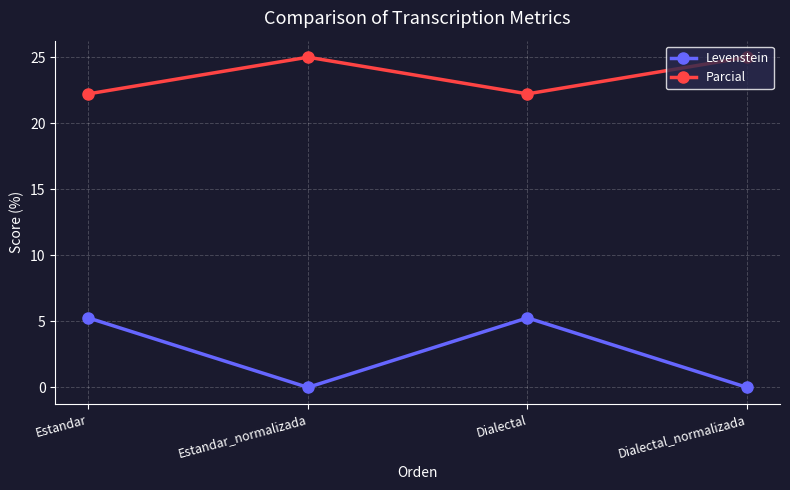

Is this an area chart (filled region under the line)?

No